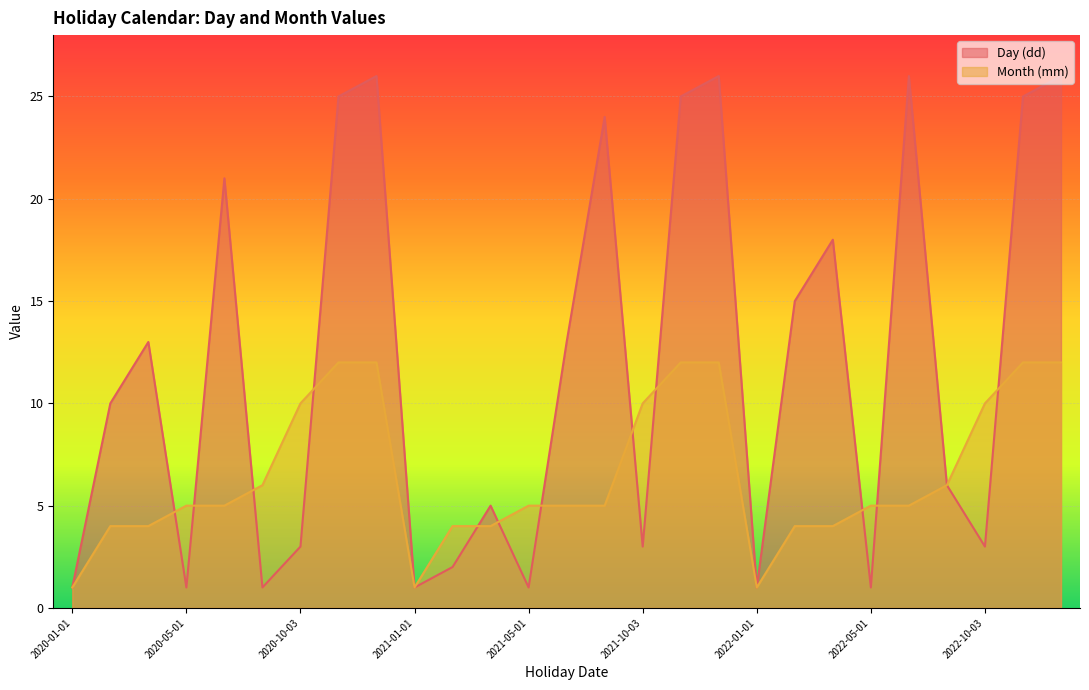

Which series has the largest total across all categories?

Day (dd)